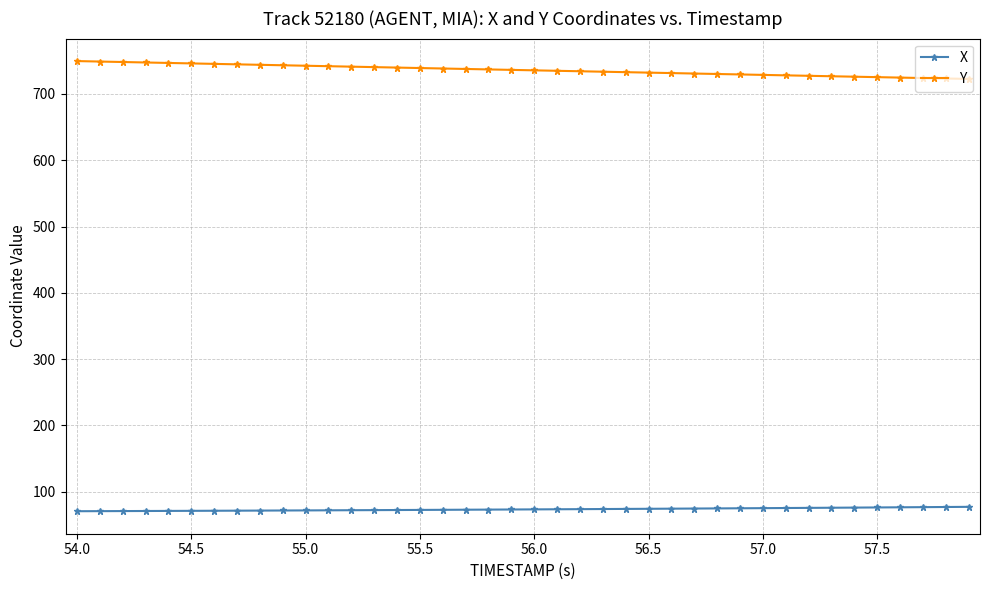

True or false: X and Y intersect in this chart.

False